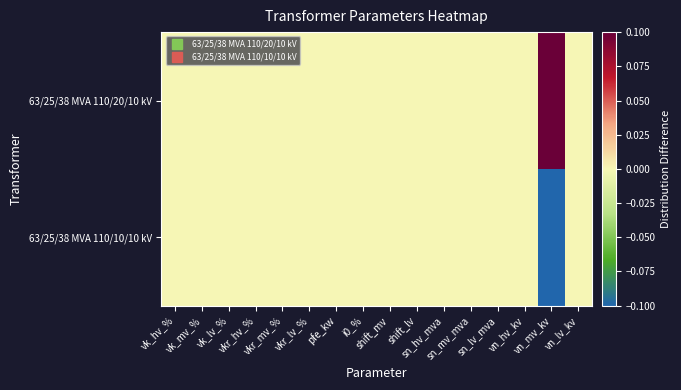

Reading left to right, list all the values displayed in this chart.

63/25/38 MVA 110/20/10 kV: vk_hv_%=0.0	vk_mv_%=0.0	vk_lv_%=0.0	vkr_hv_%=0.0	vkr_mv_%=0.0	vkr_lv_%=0.0	pfe_kw=0.0	i0_%=0.0	shift_mv=0.0	shift_lv=0.0	sn_hv_mva=0.0	sn_mv_mva=0.0	sn_lv_mva=0.0	vn_hv_kv=0.0	vn_mv_kv=0.1	vn_lv_kv=0.0
63/25/38 MVA 110/10/10 kV: vk_hv_%=0.0	vk_mv_%=0.0	vk_lv_%=0.0	vkr_hv_%=0.0	vkr_mv_%=0.0	vkr_lv_%=0.0	pfe_kw=0.0	i0_%=0.0	shift_mv=0.0	shift_lv=0.0	sn_hv_mva=0.0	sn_mv_mva=0.0	sn_lv_mva=0.0	vn_hv_kv=0.0	vn_mv_kv=-0.1	vn_lv_kv=0.0